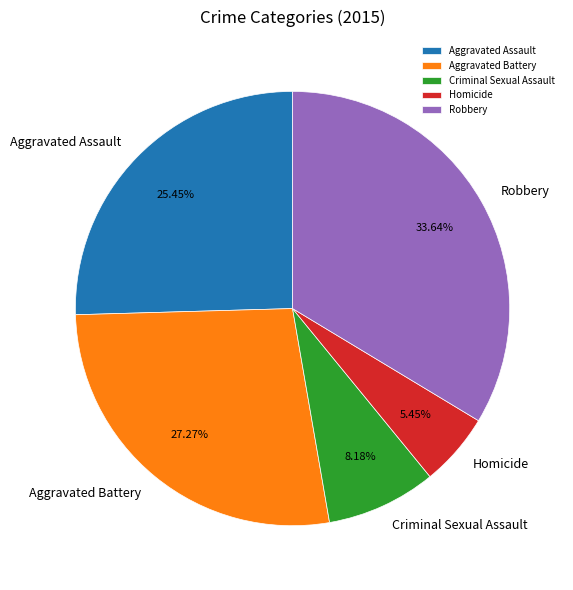

How many slices are in this pie chart?

5